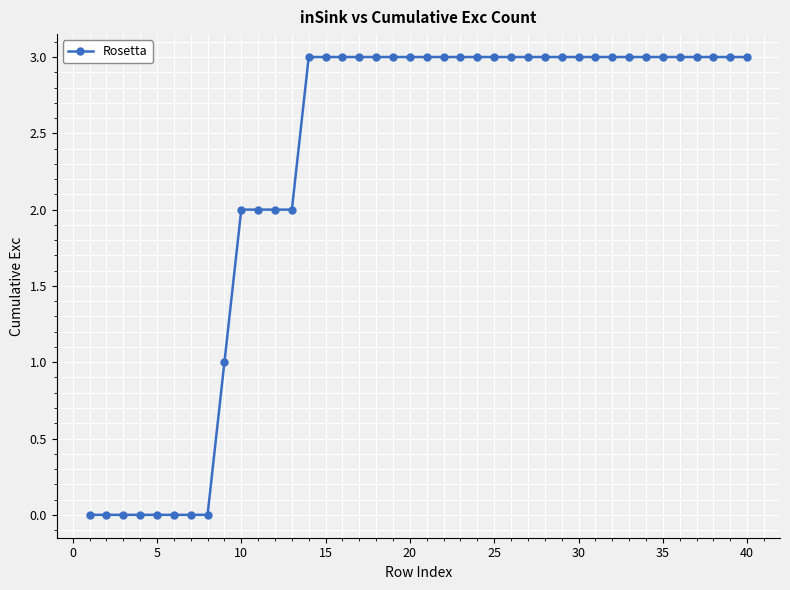

What is the greatest value displayed?

3